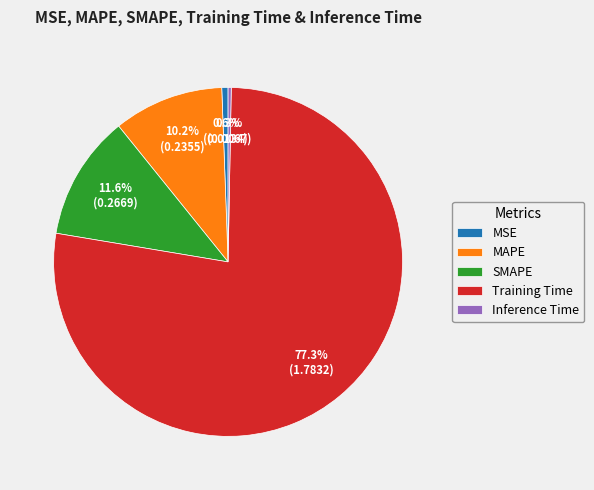

To the nearest percent, what is the average slice percentage?

20%